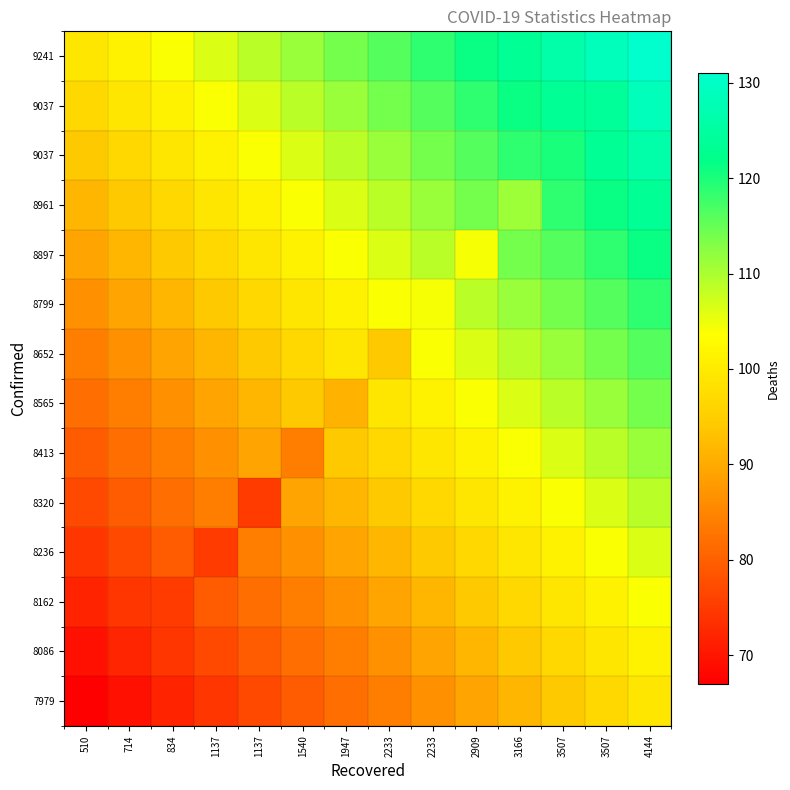

What is the smallest value displayed?

67.0